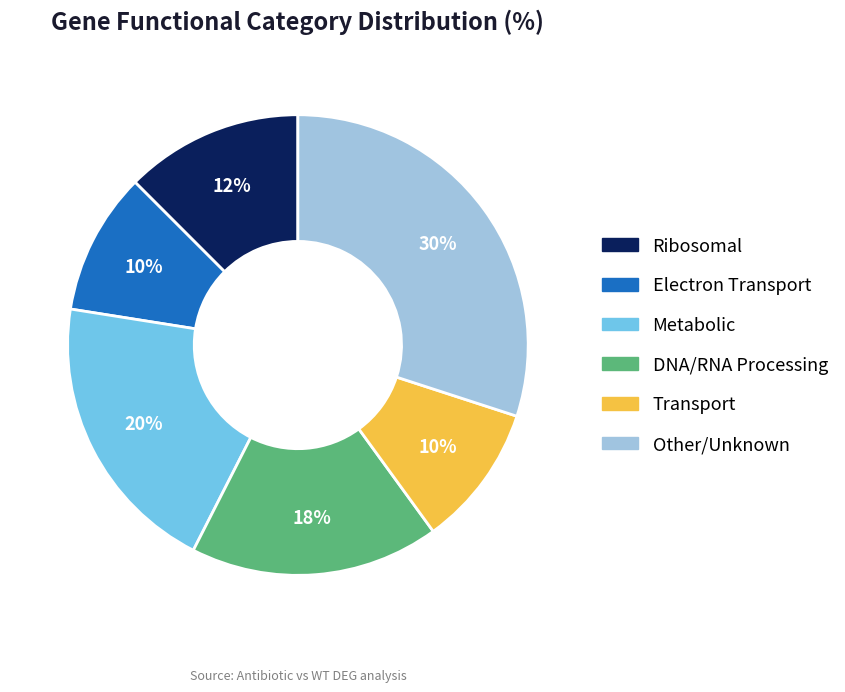

Is there a majority slice in this chart?

No